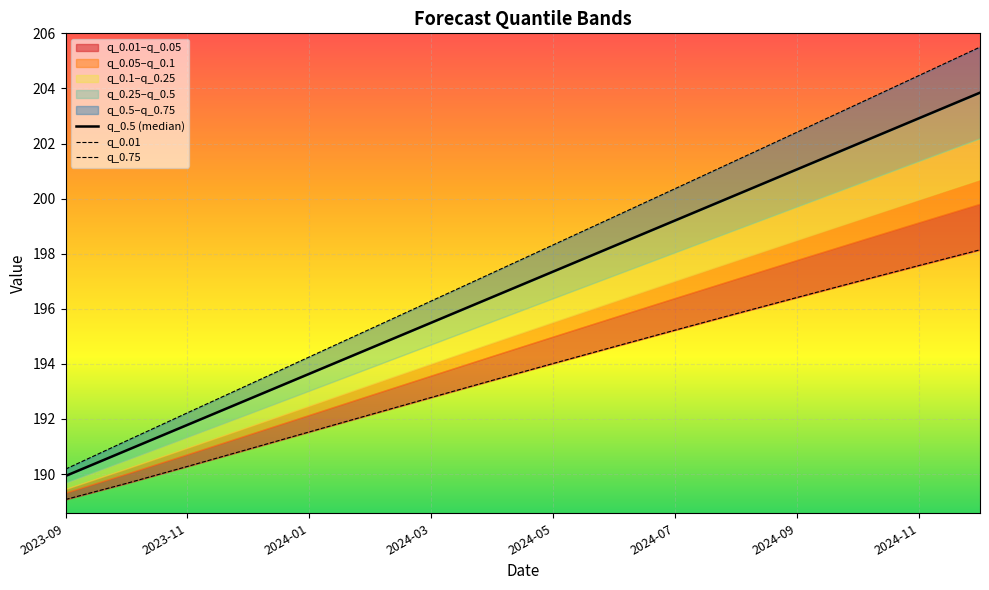

True or false: q_0.01 has more than 2 points higher than both neighbors.

False